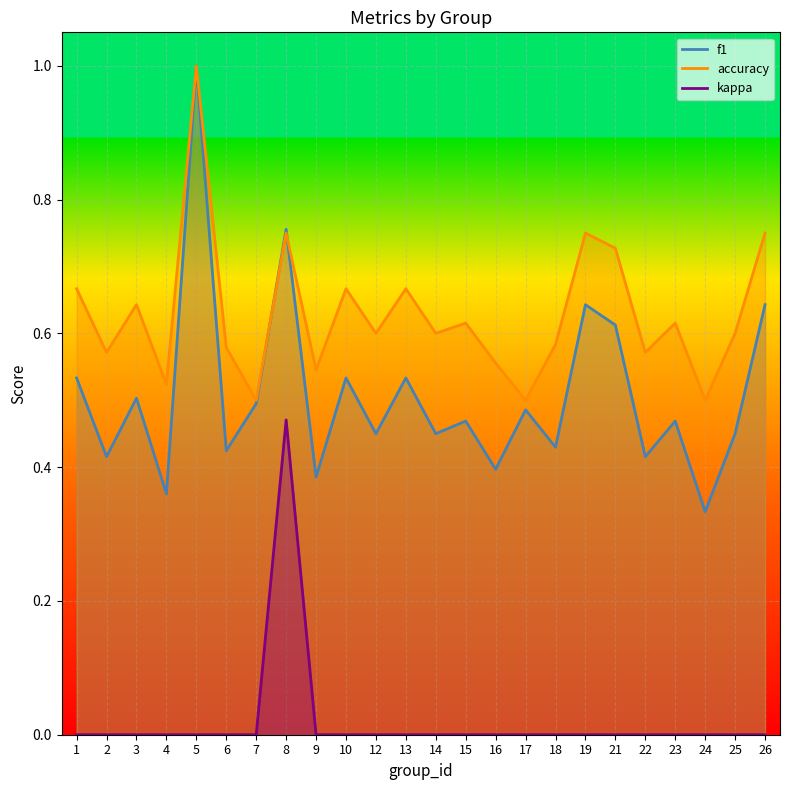

What is the approximate value of accuracy at 25?

0.6